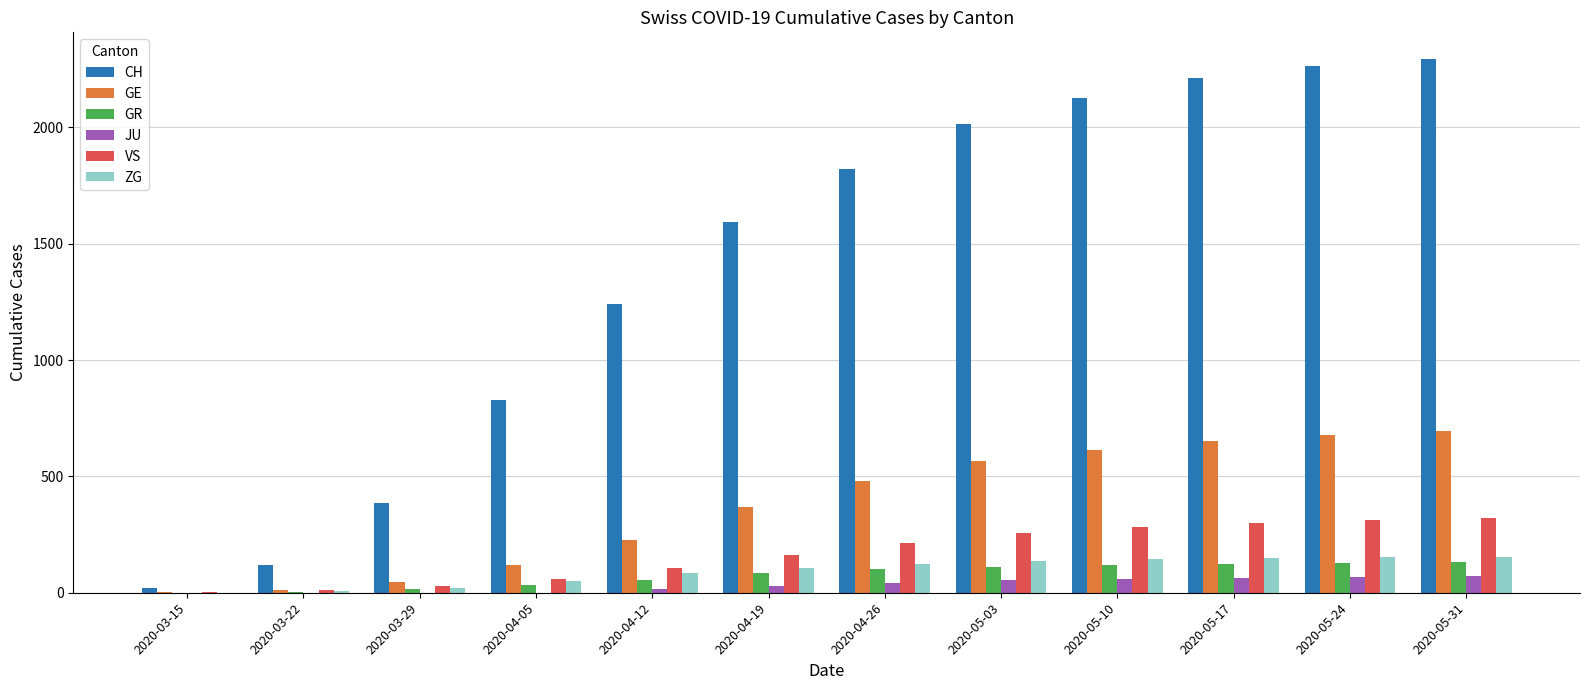

Is it true that JU equals 60 at 2020-05-10?

True